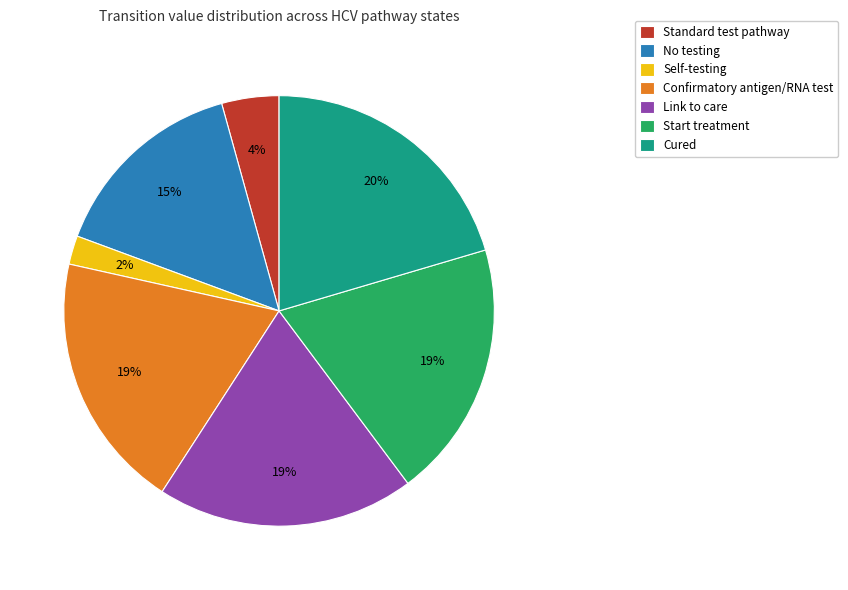

Do Self-testing and Confirmatory antigen/RNA test together represent more than half of the pie?

No